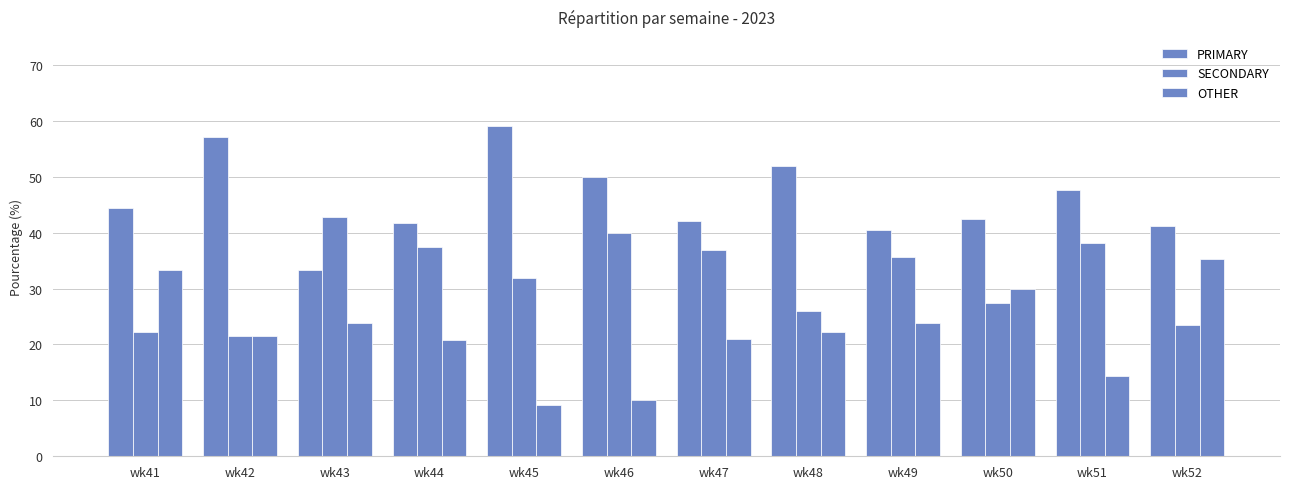

Where does the PRIMARY series first go above 44?

wk41